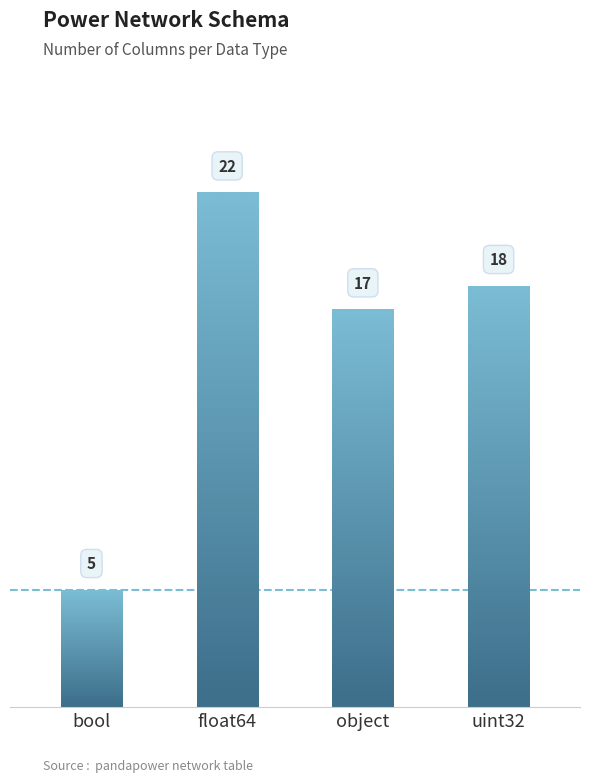

Rank the categories by value from lowest to highest.

bool, object, uint32, float64